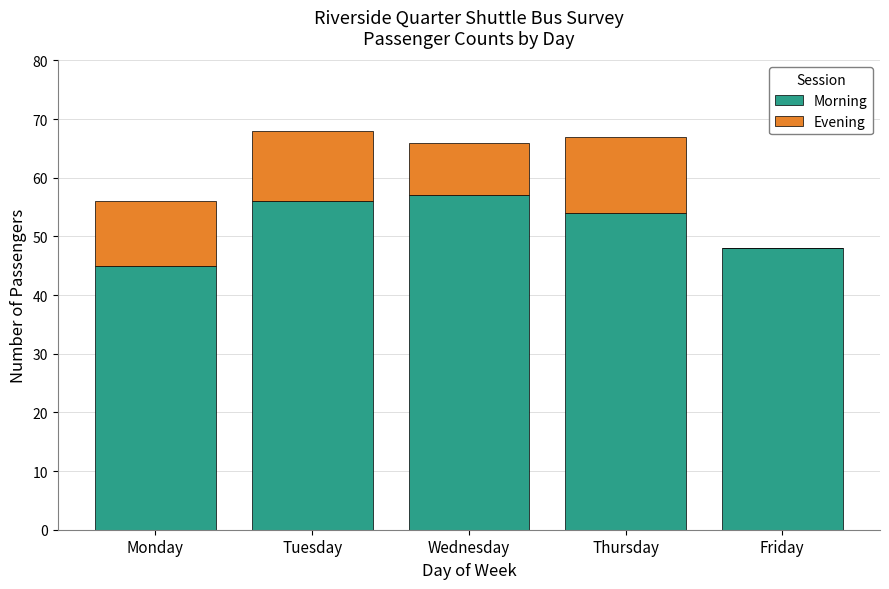

Reading left to right, transcribe the values for Morning.

Monday=45	Tuesday=56	Wednesday=57	Thursday=54	Friday=48